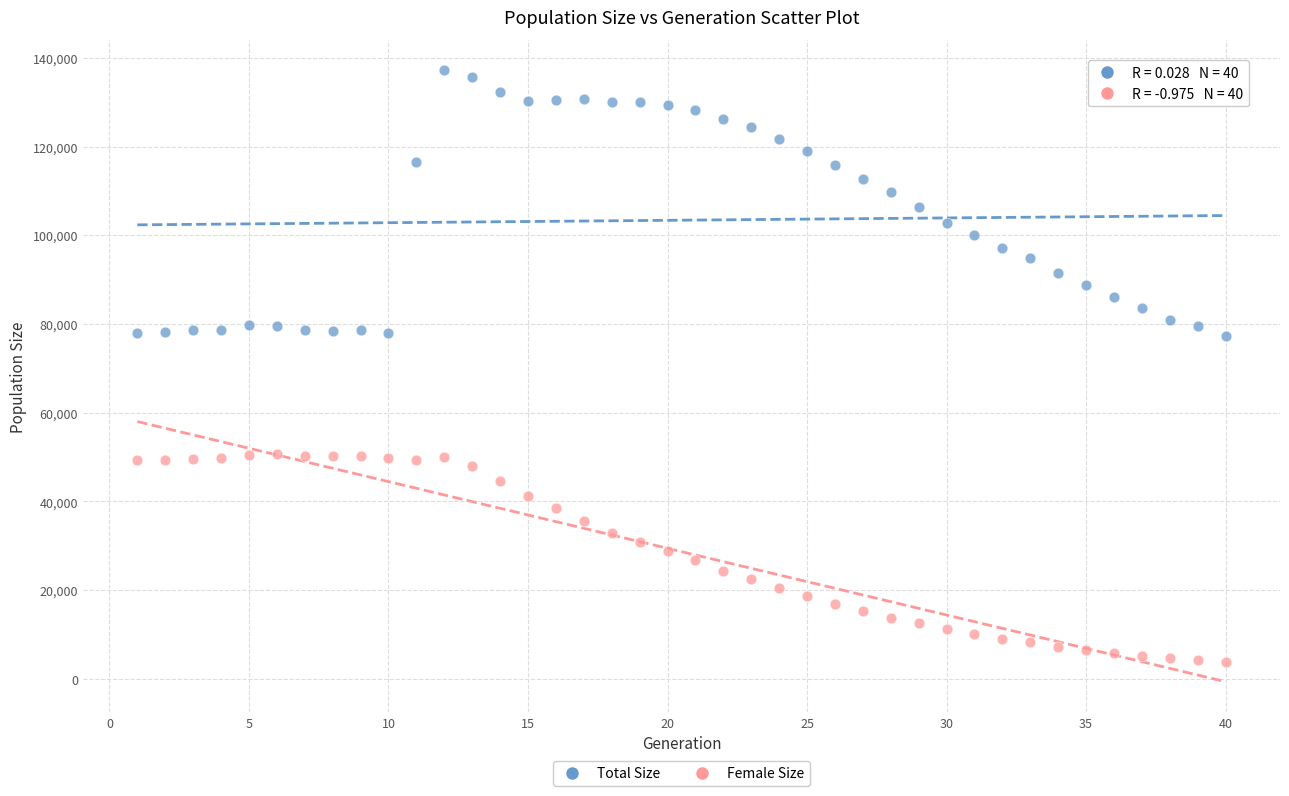

Which series reaches the minimum Y coordinate?

Female Size